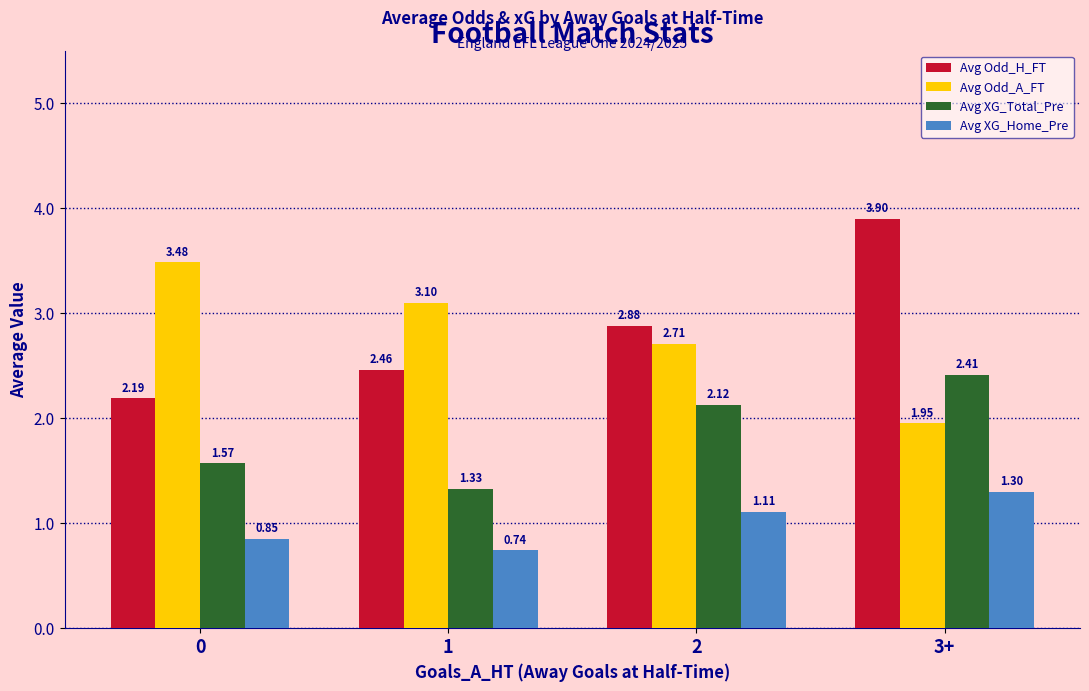

Which series has the widest spread of values?

Avg Odd_H_FT